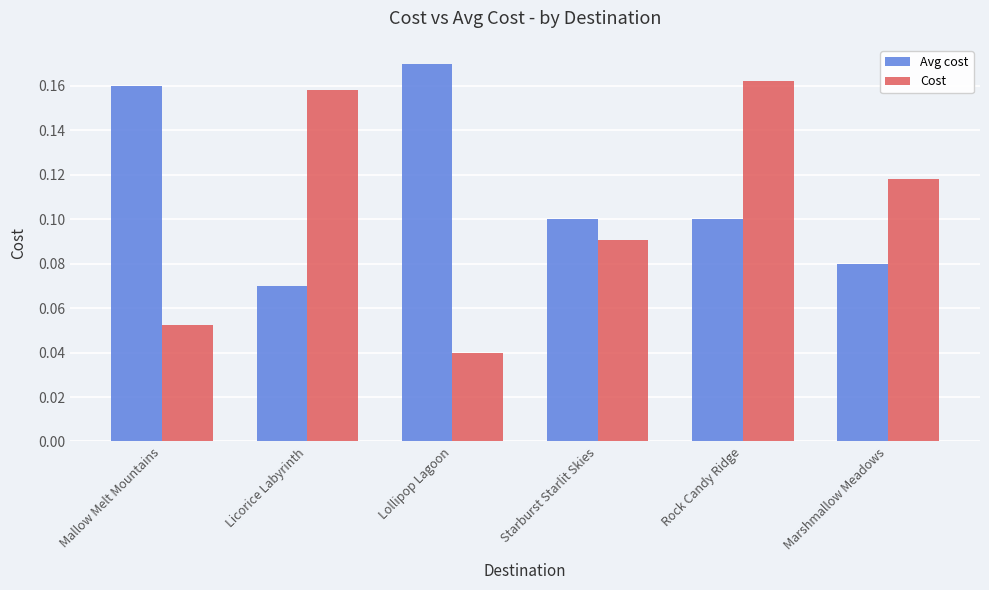

List the labels in order of Cost value, smallest first.

Lollipop Lagoon, Mallow Melt Mountains, Starburst Starlit Skies, Marshmallow Meadows, Licorice Labyrinth, Rock Candy Ridge